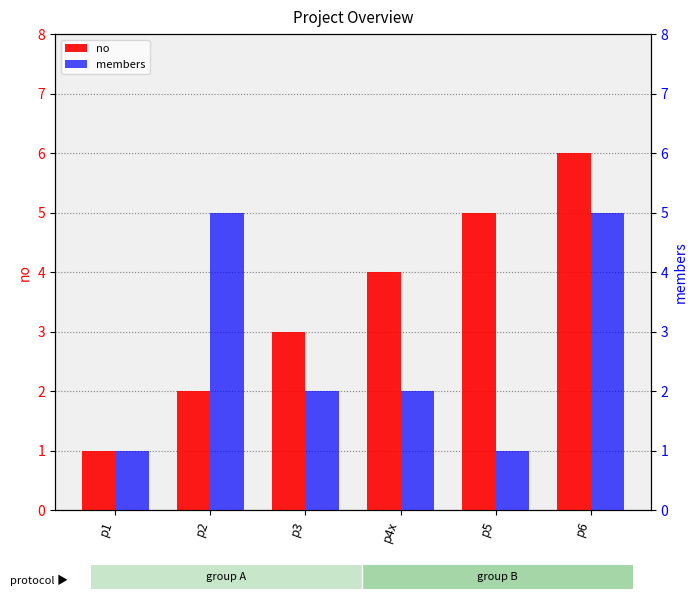

Read the no value at p3.

3